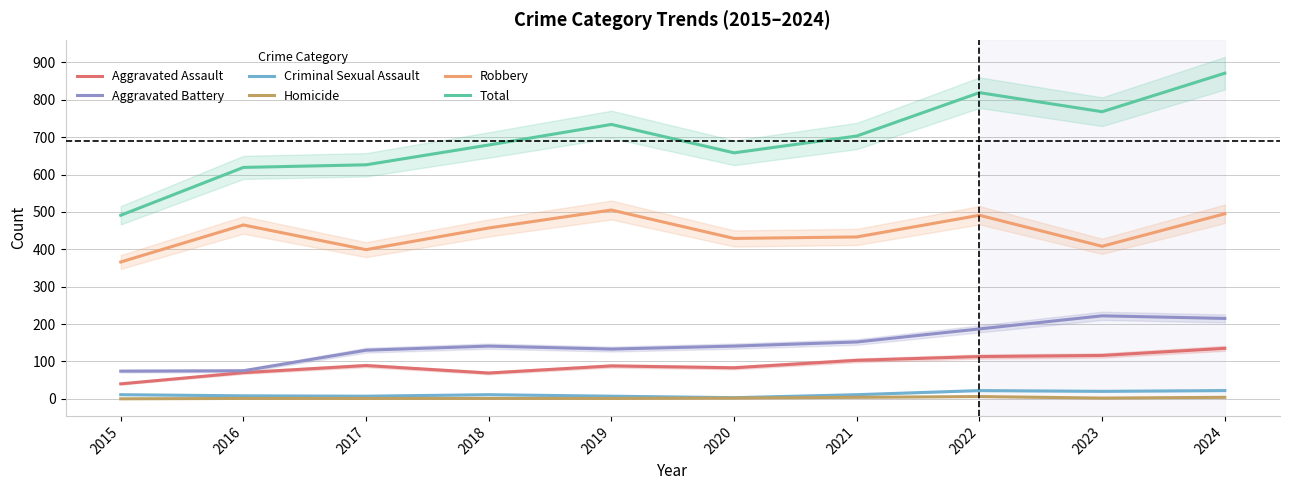

List the labels in order of Robbery value, smallest first.

2015, 2017, 2023, 2020, 2021, 2018, 2016, 2022, 2024, 2019